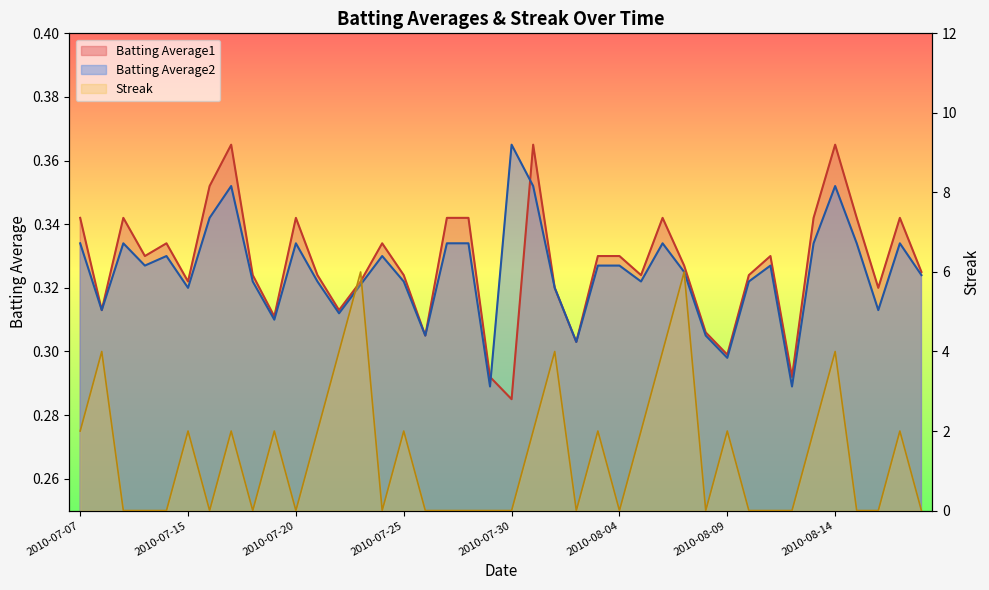

What position from the left is 2010-07-10?

4